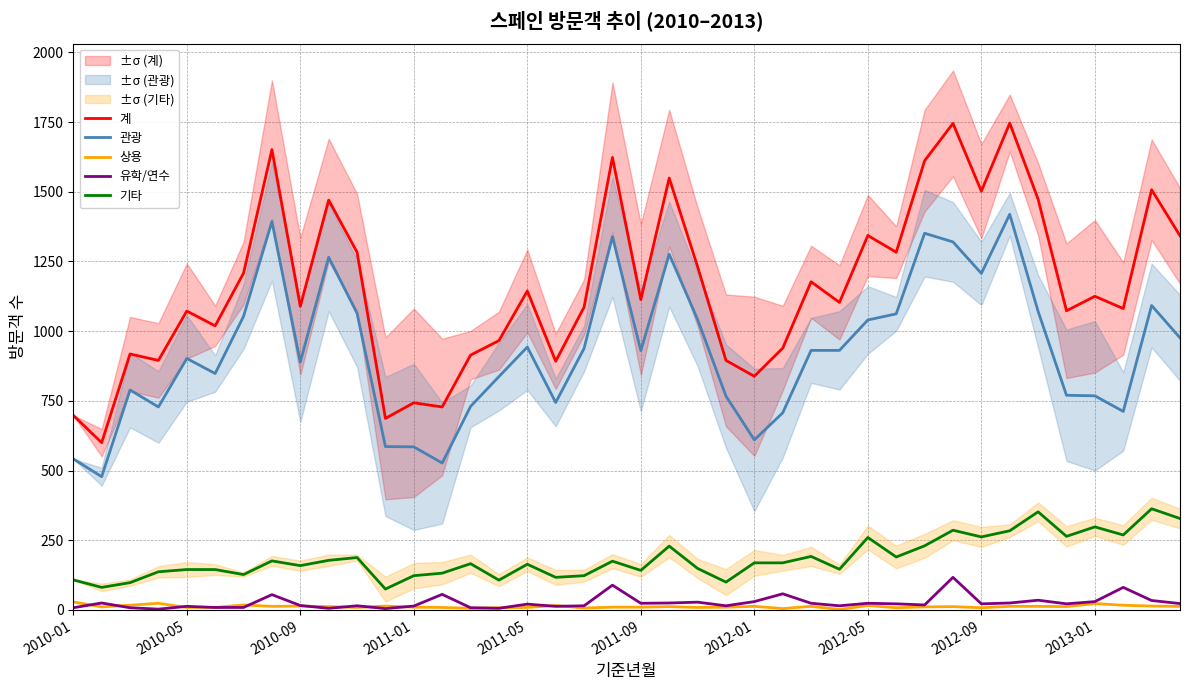

True or false: 기타 and 계 cross at least once.

False